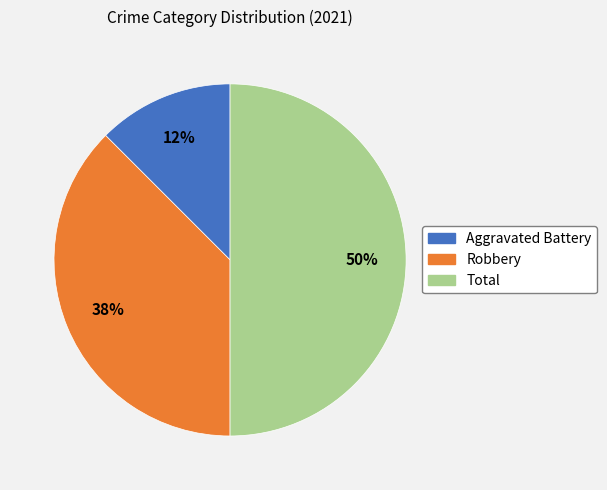

Does Robbery represent more than half of the total?

No